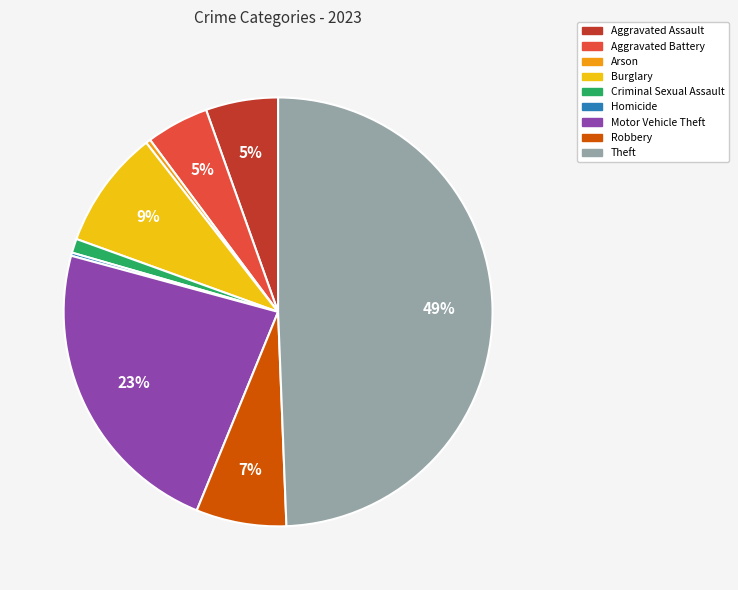

Combined, do Criminal Sexual Assault and Robbery account for over 50%?

No